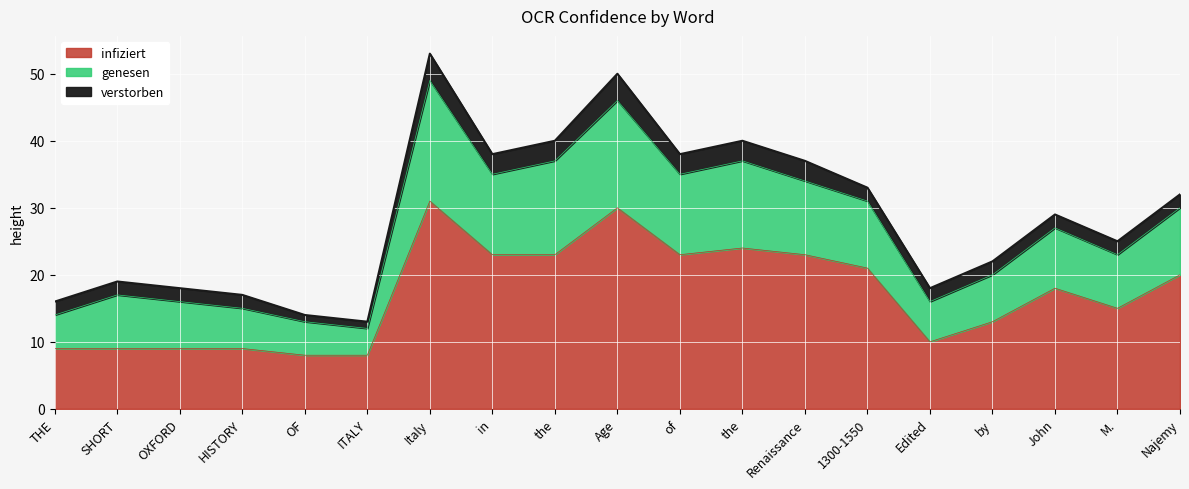

What is the sum of all infiziert values?

326